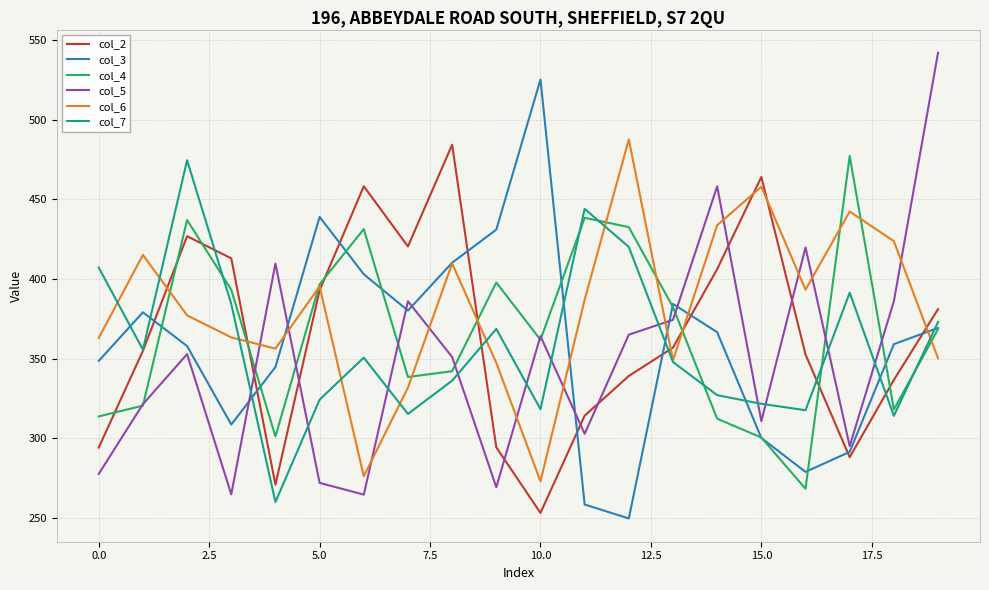

What is the maximum value for col_6?

487.6